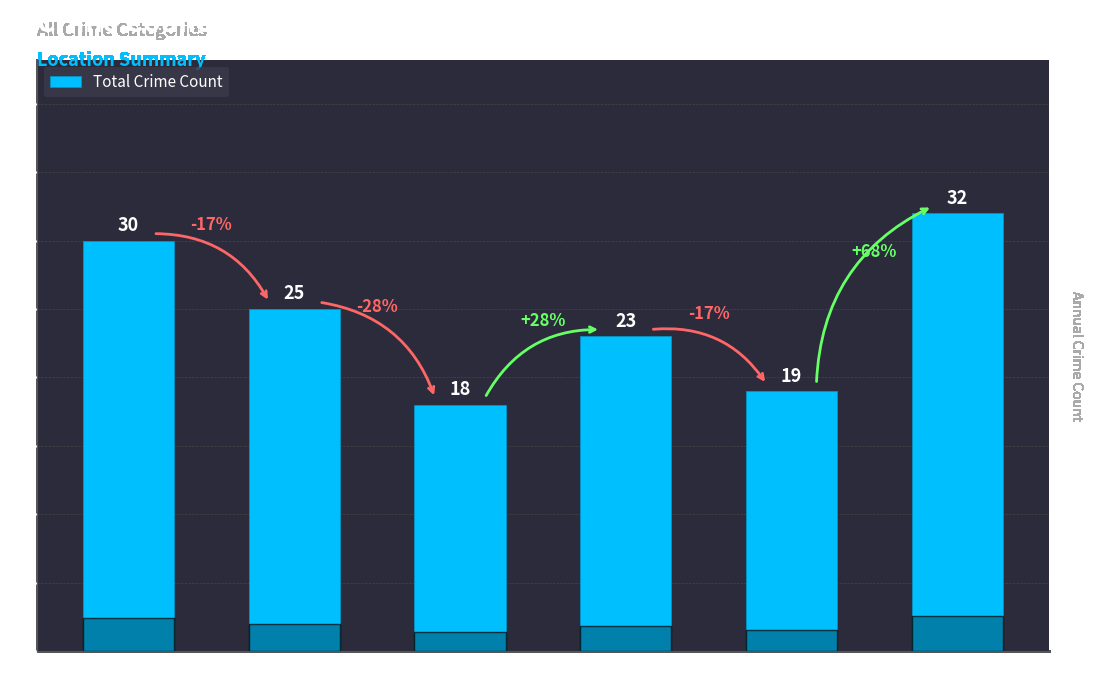

Count the number of categories in the chart.

6